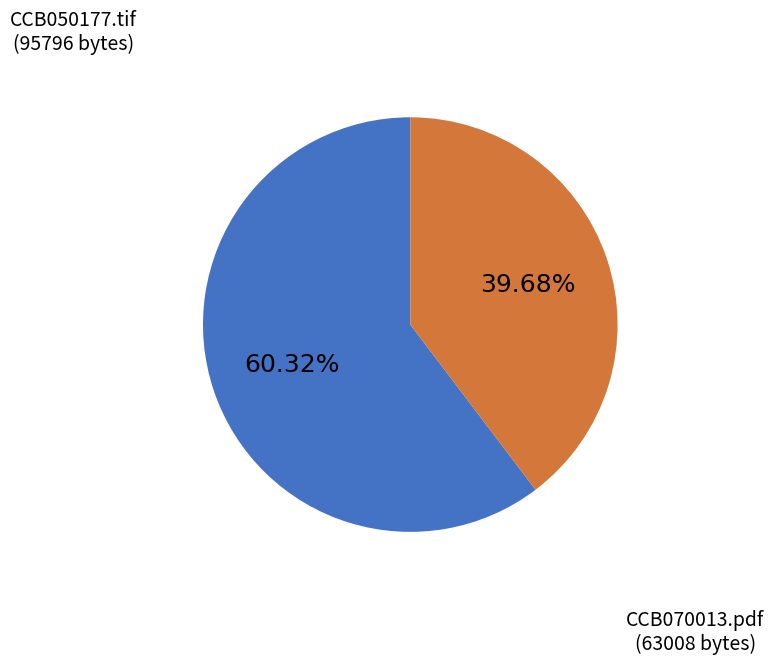

Which category has the biggest portion of the pie?

CCB050177.tif